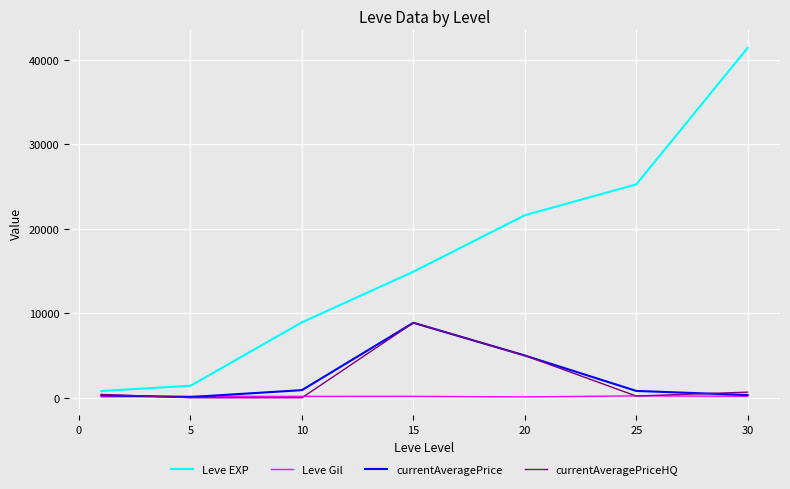

What is the maximum value shown in the chart?

41410.0